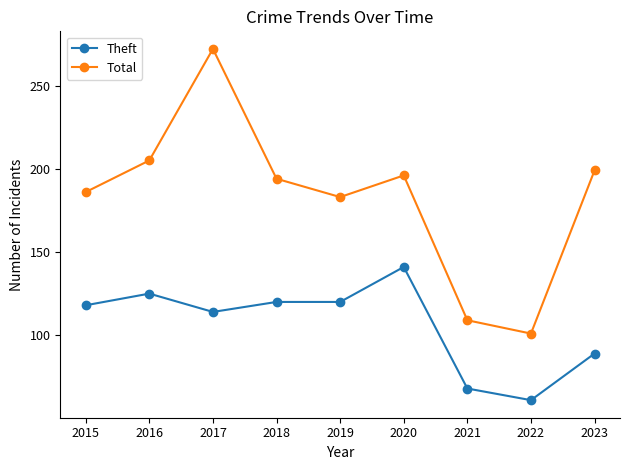

True or false: Total has more than 1 points higher than both neighbors.

True